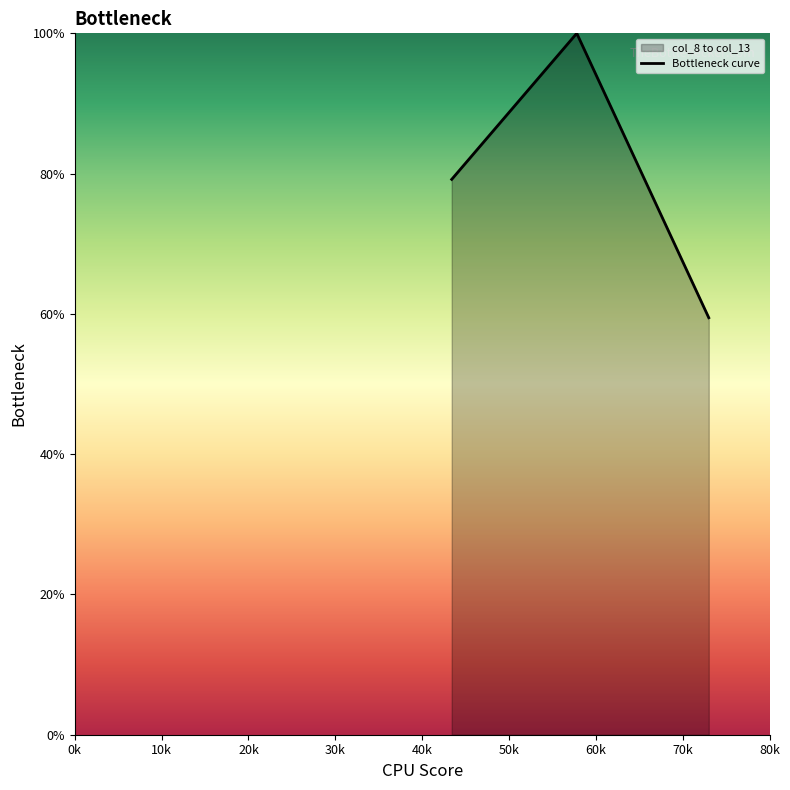

What is the greatest value displayed?

100.0